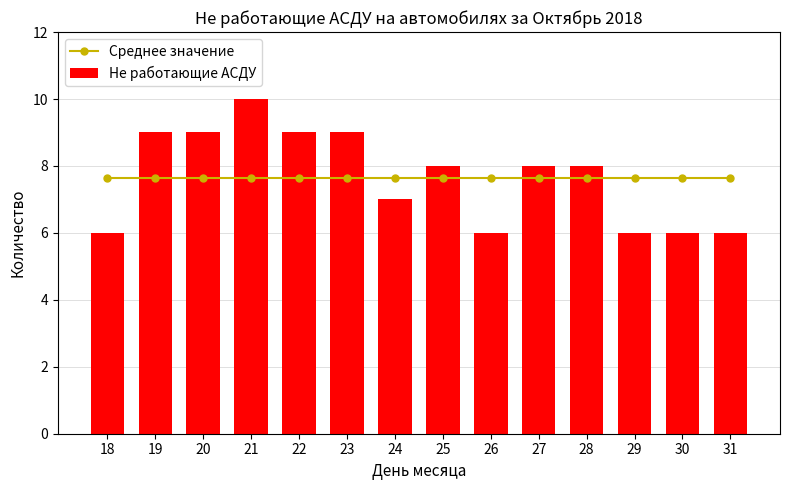

How many groups of bars are there?

14